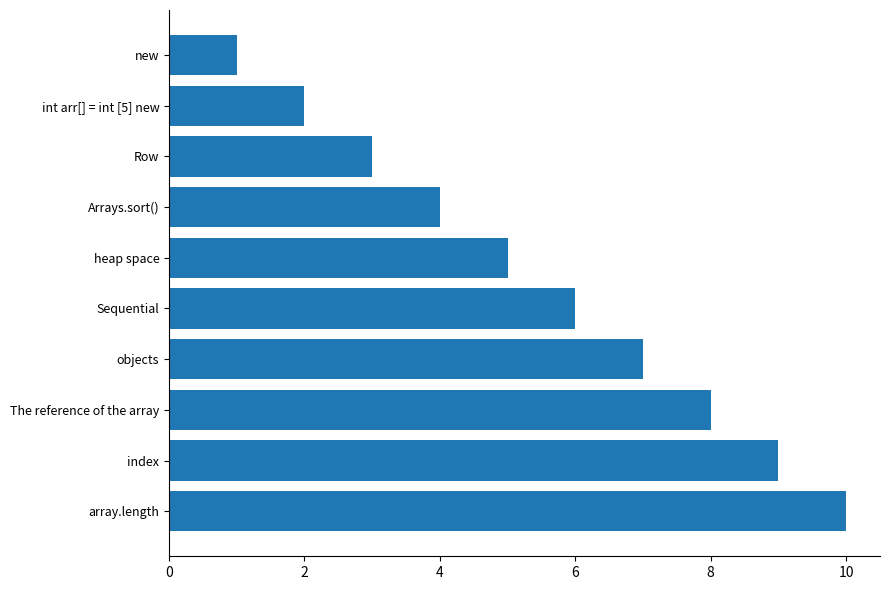

What is the label of the 9th bar from the bottom?

int arr[] = int [5] new